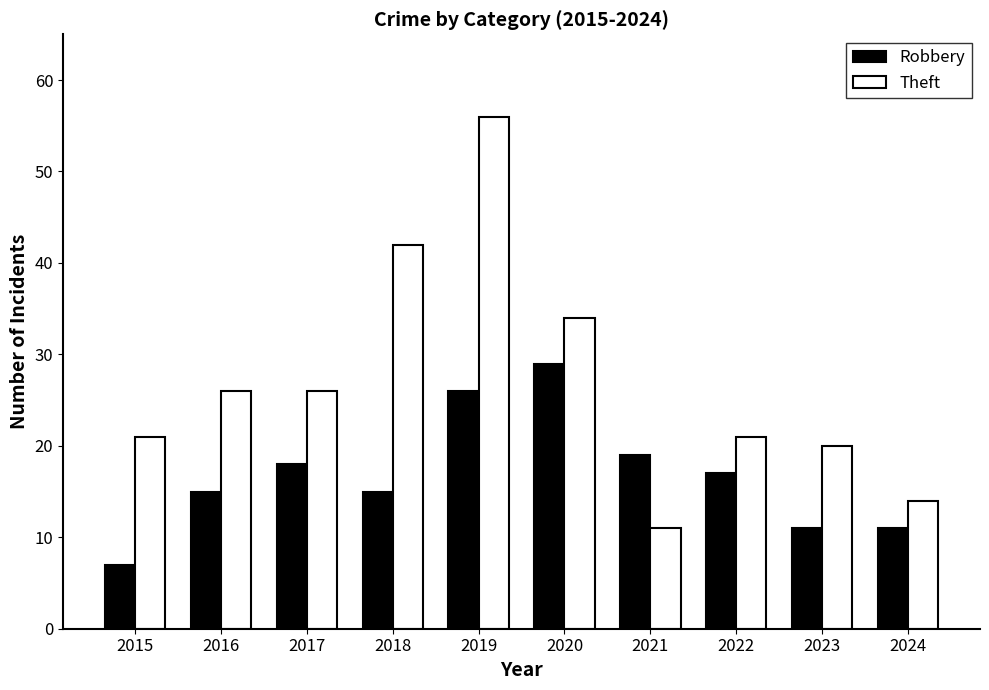

What value does the Robbery series have at 2018?

15